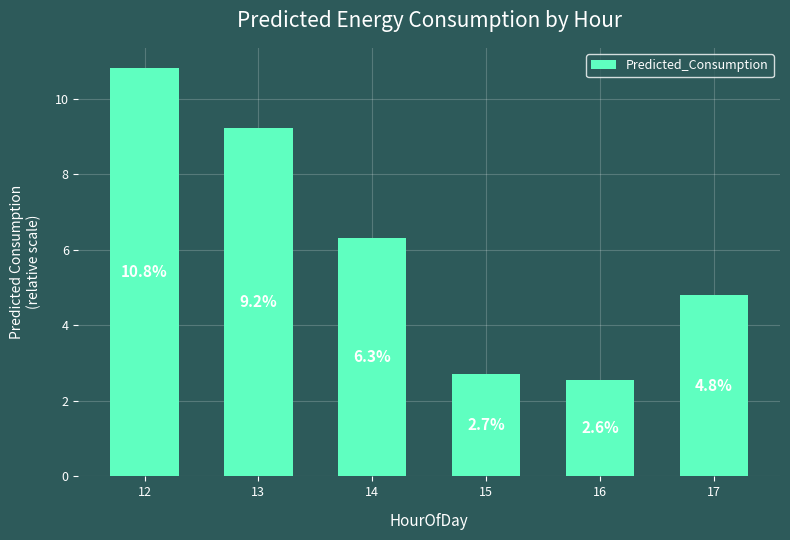

List the labels in order of value, largest first.

12, 13, 14, 17, 15, 16